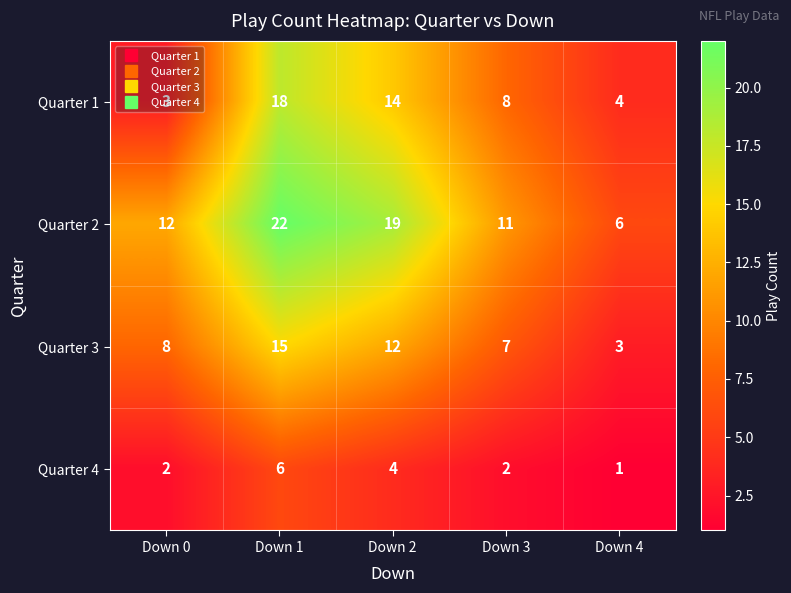

Which series has the largest range (max minus min)?

Quarter 2